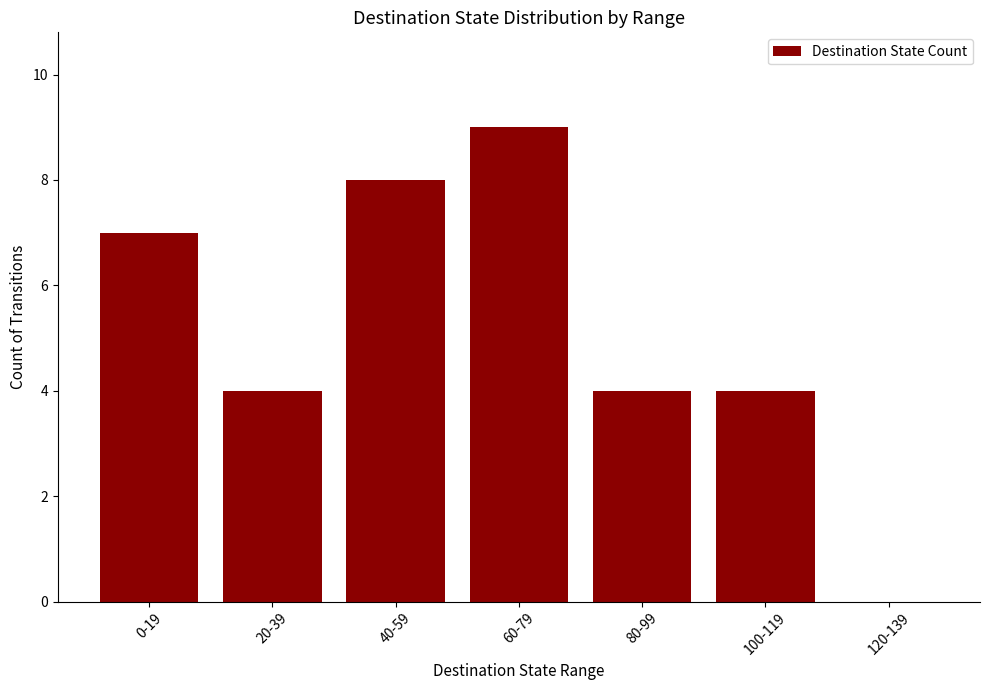

What is the sum of all values?

36